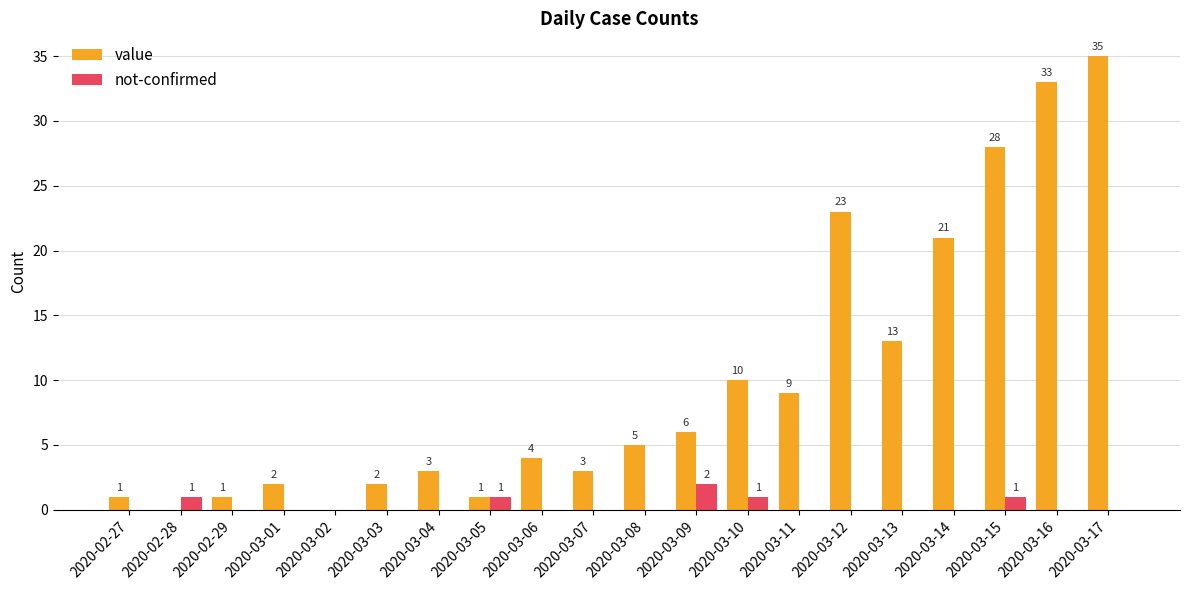

How many groups of bars are there?

20